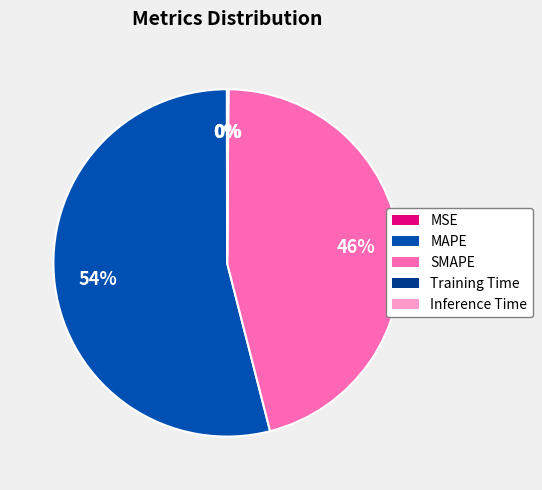

Combined, do MAPE and SMAPE account for over 50%?

Yes